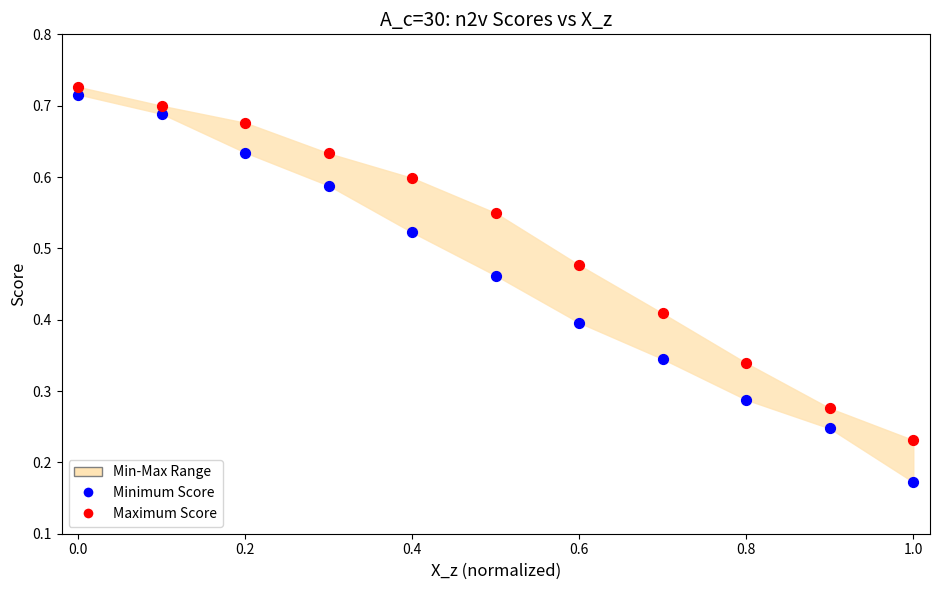

Across all data points, what is the range of X values (max minus min)?

1.0